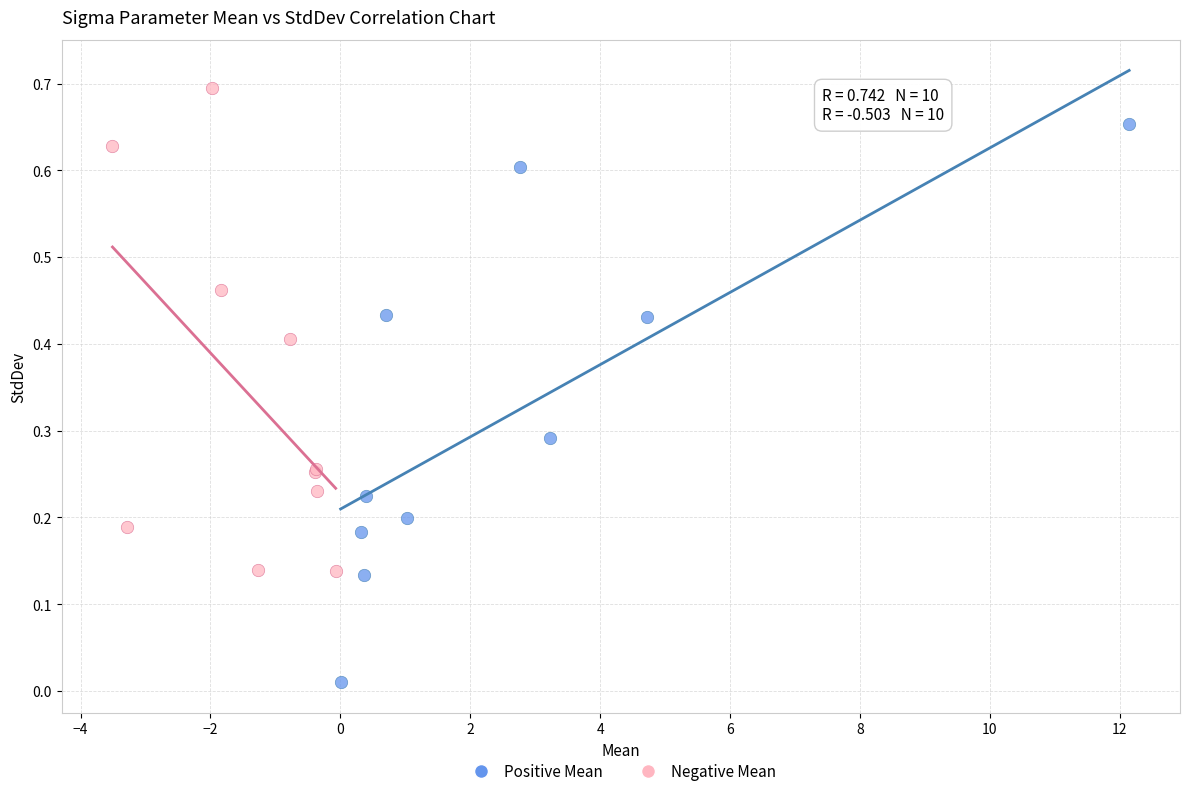

Which series reaches the maximum Y coordinate?

Negative Mean